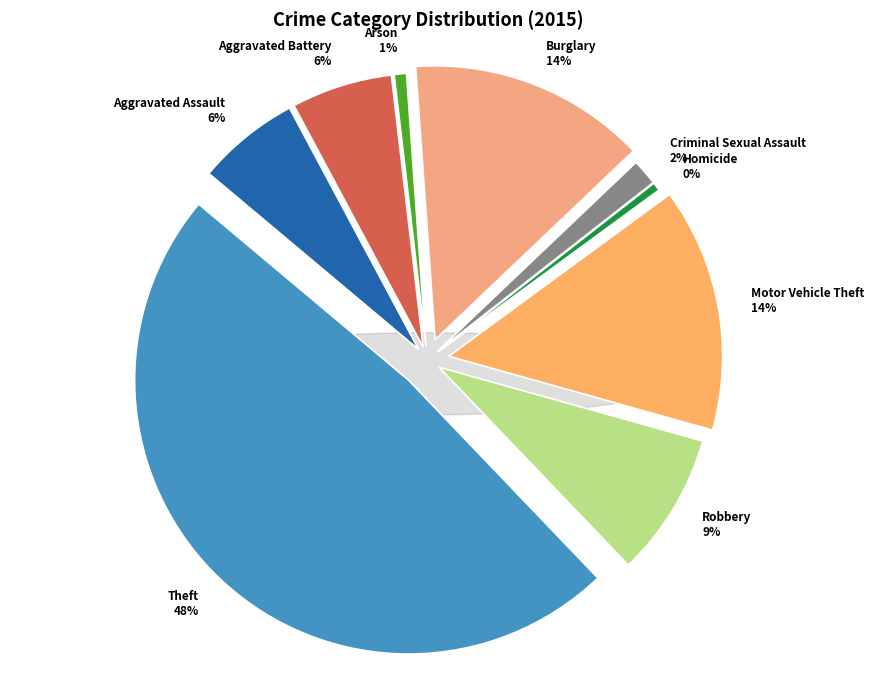

What percentage is the Aggravated Assault slice, to the nearest percent?

6%